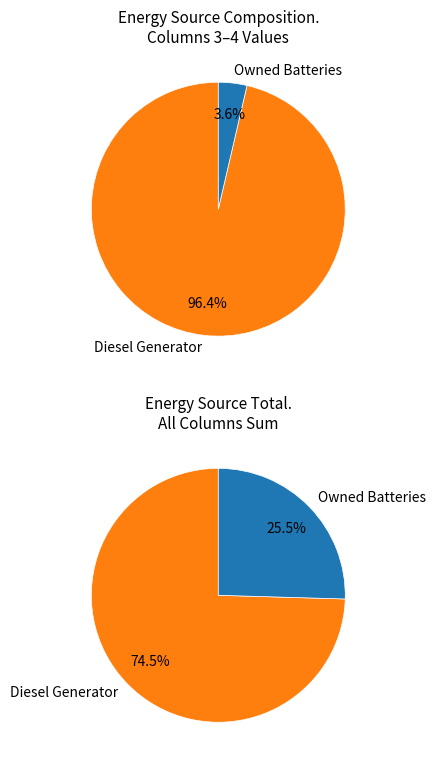

Does any single category account for the majority?

Yes